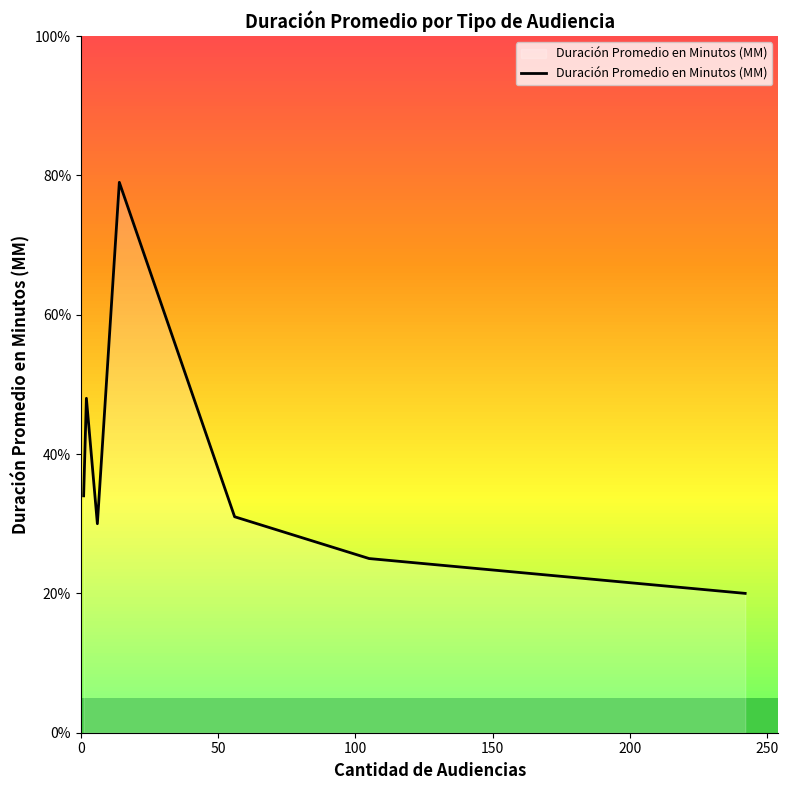

What is the minimum value for Duración Promedio en Minutos (MM)?

20